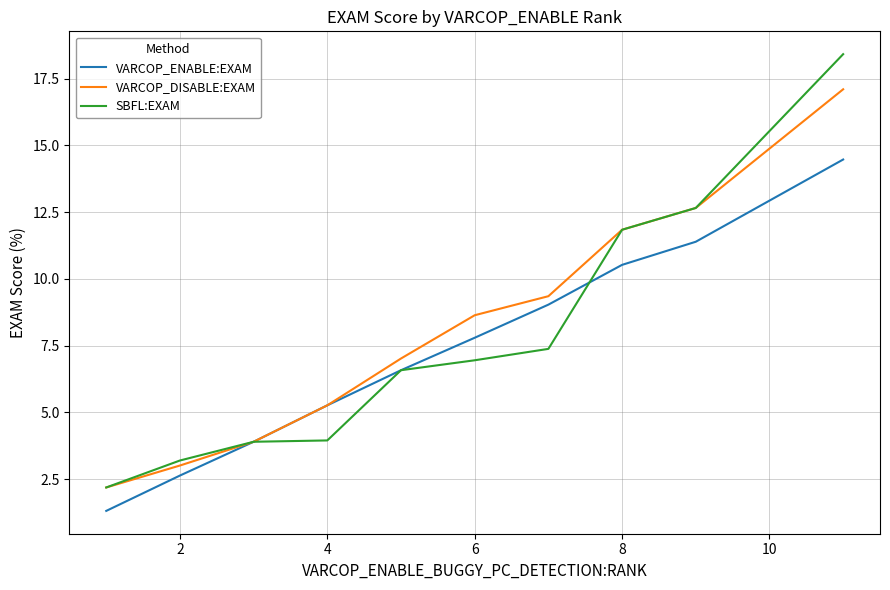

What is the average value of the SBFL:EXAM series?

7.7